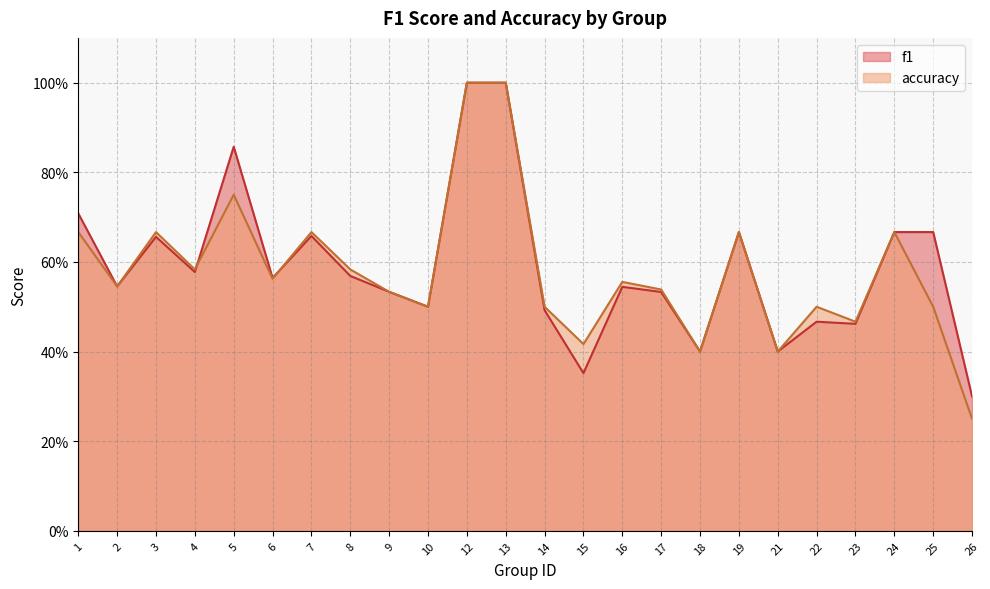

Which series has the widest spread of values?

accuracy